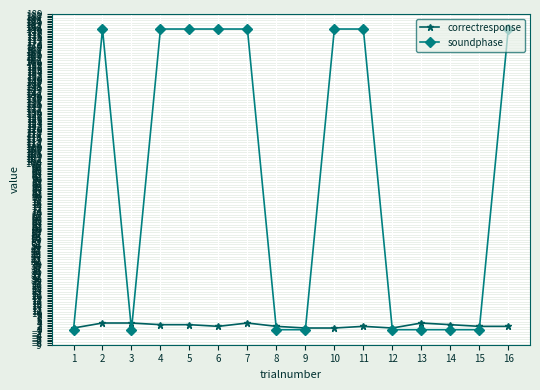

Rank the series by their average value, from highest to lowest.

soundphase, correctresponse